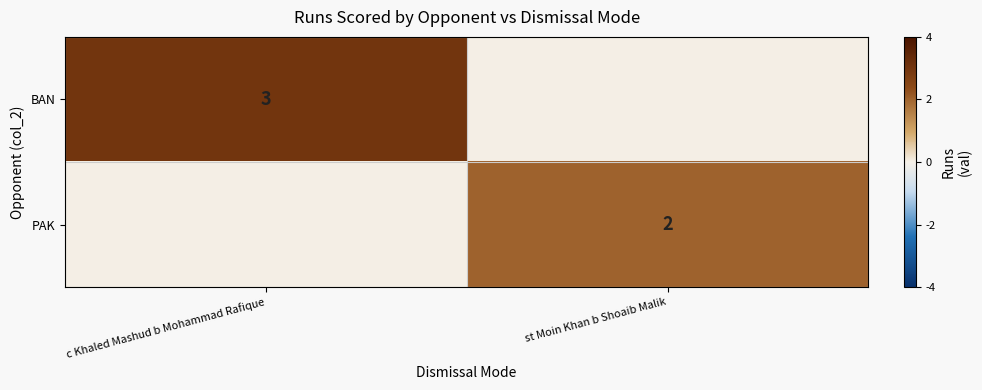

Count the number of data series in this chart.

2